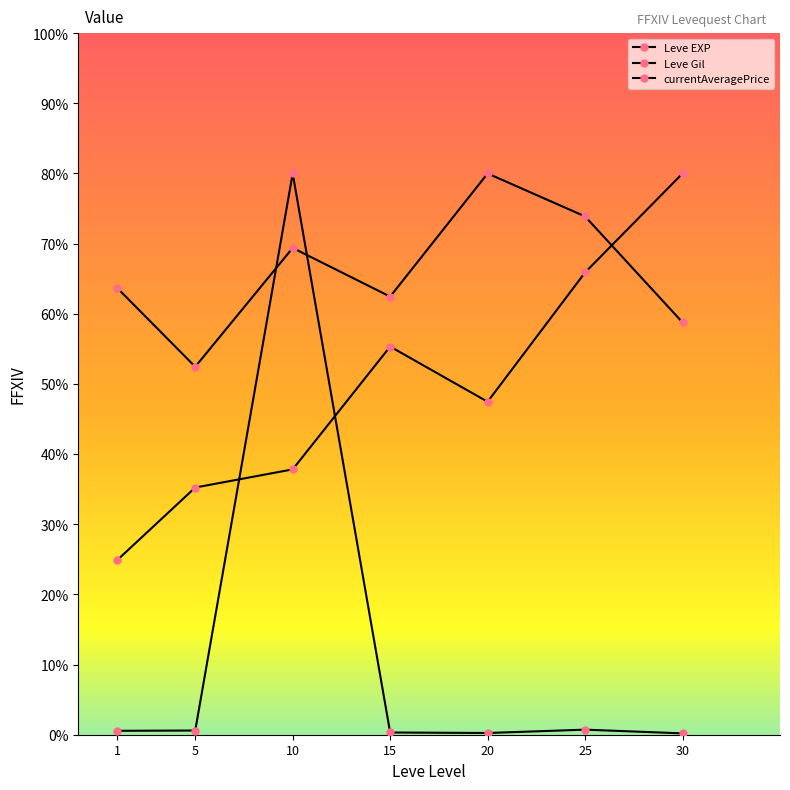

Reading left to right, extract all data points from this chart.

Leve EXP: 63.7	52.4	69.4	62.4	80.0	73.9	58.8
Leve Gil: 24.9	35.2	37.8	55.3	47.5	65.9	80.0
currentAveragePrice: 0.6	0.6	80.0	0.3	0.2	0.7	0.2